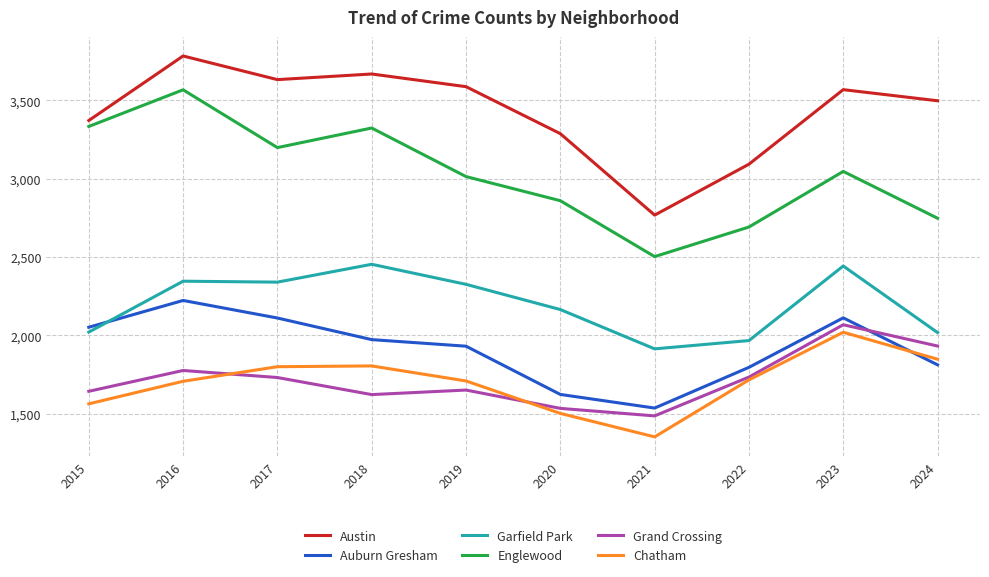

Which series has the largest range (max minus min)?

Englewood